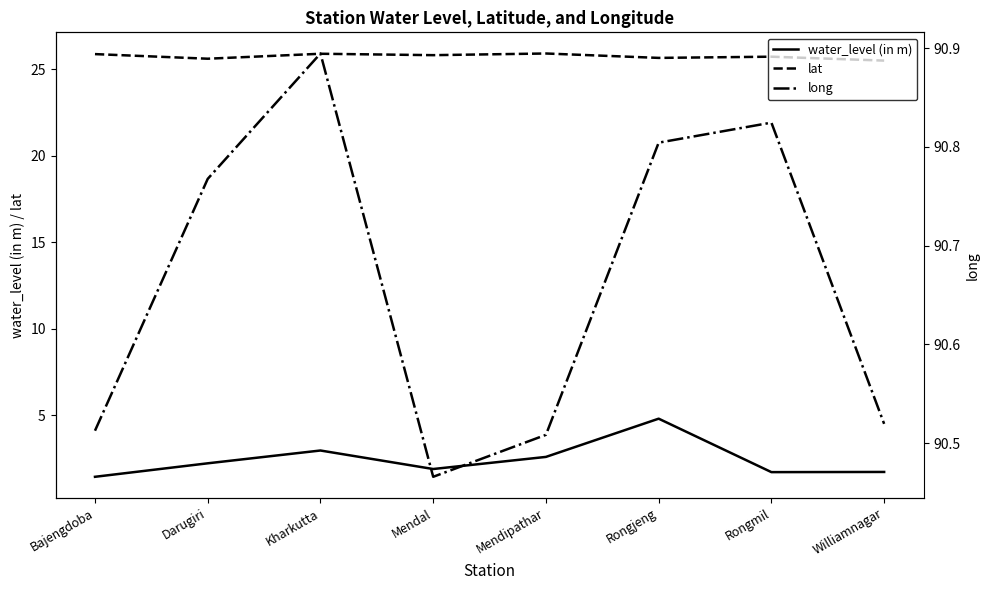

In water_level (in m), how many points are lower than both neighbors (excluding endpoints)?

2